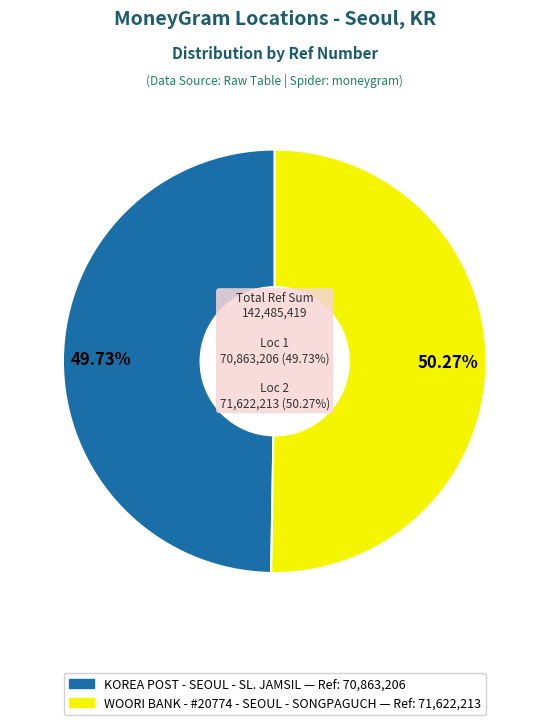

The WOORI BANK - #20774 - SEOUL - SONGPAGUCH slice represents 60% of the pie. True or false?

False